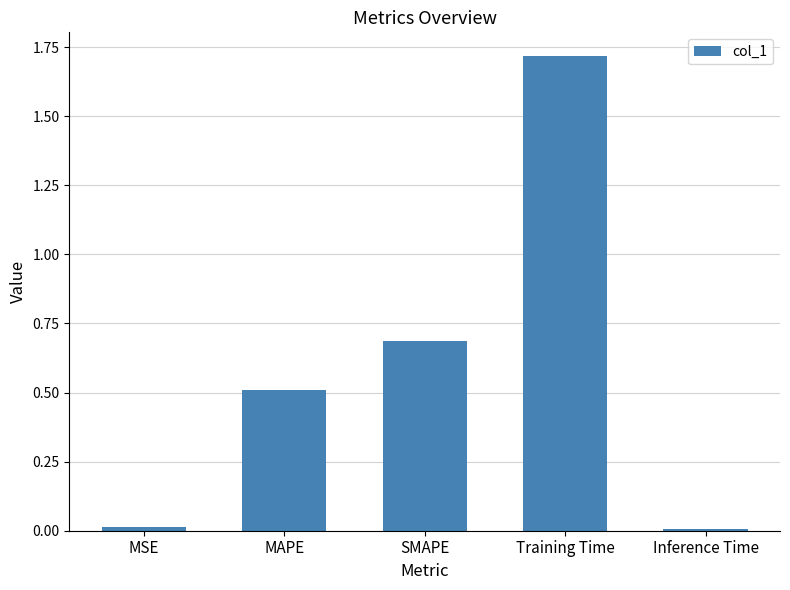

At which category does the chart reach its peak across all series?

Training Time